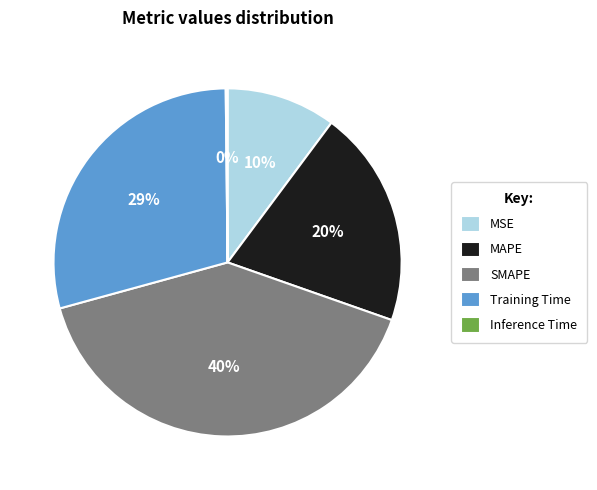

Is SMAPE the majority of the pie?

No